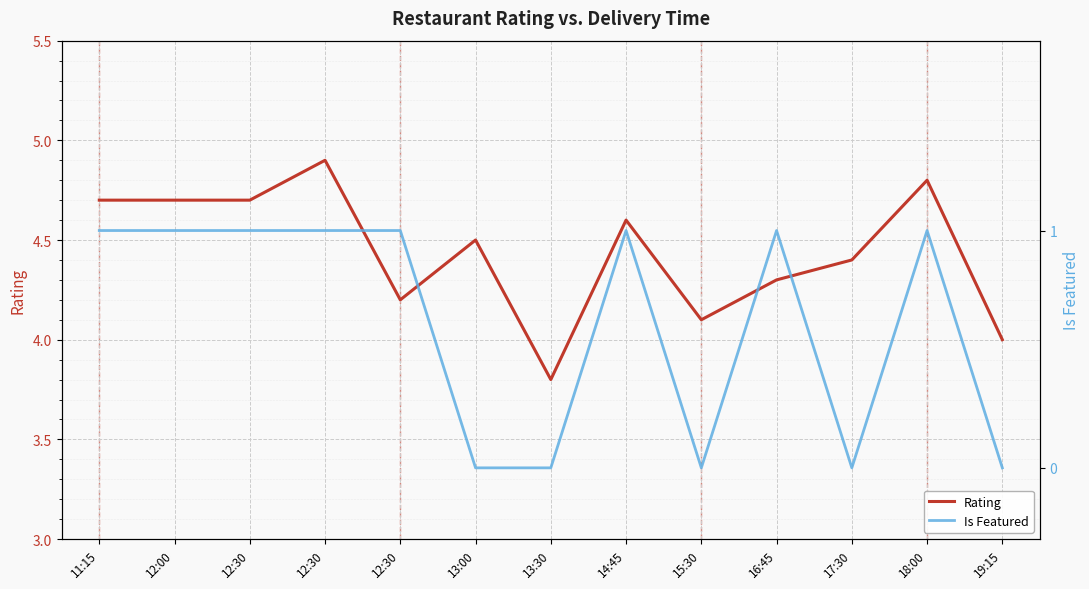

What value does the Rating series have at 14:45?

4.6